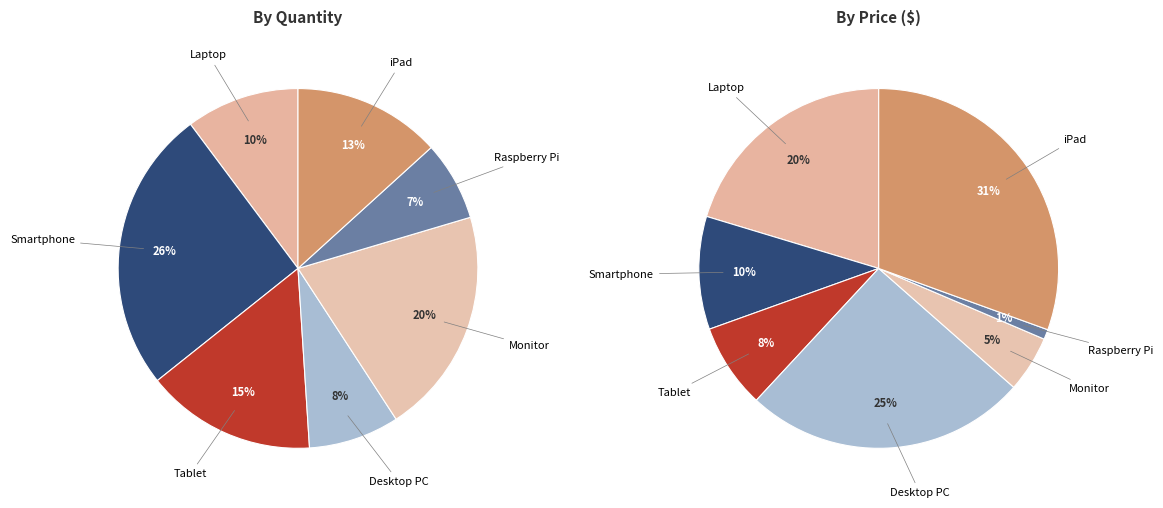

To the nearest percent, what portion does Desktop PC represent?

8%